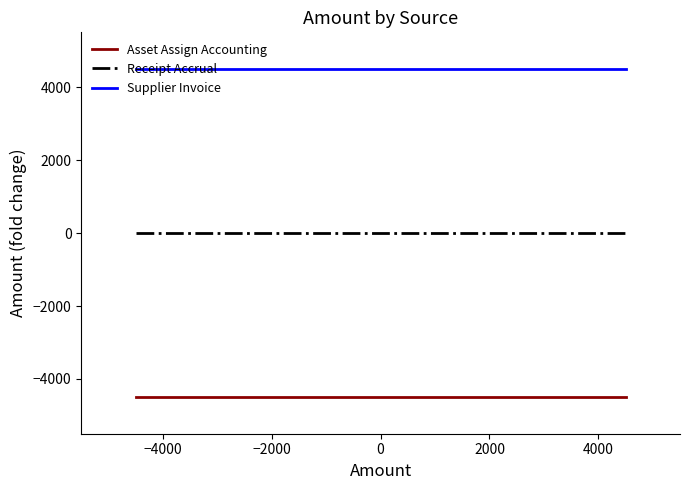

The Receipt Accrual series shows 0.0 at −4000. True or false?

True